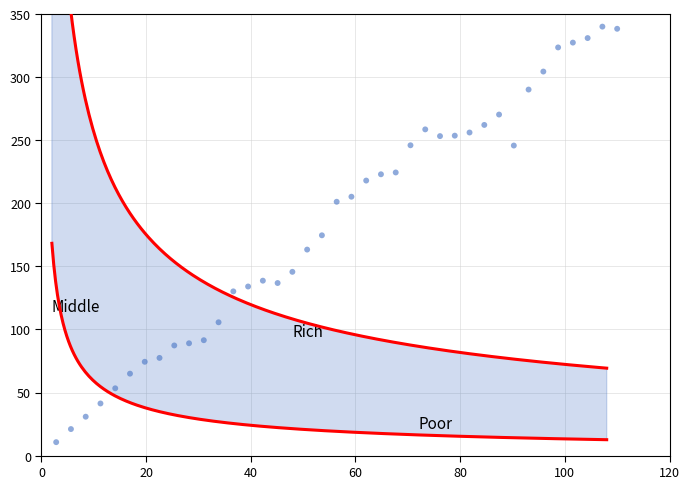

What is the range of Y values (max minus min)?

329.4